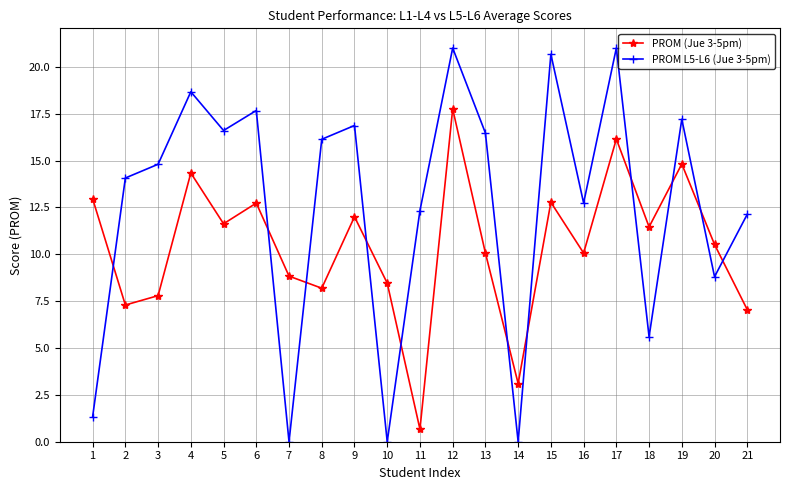

What are all the series names shown in the legend?

PROM (Jue 3-5pm), PROM L5-L6 (Jue 3-5pm)